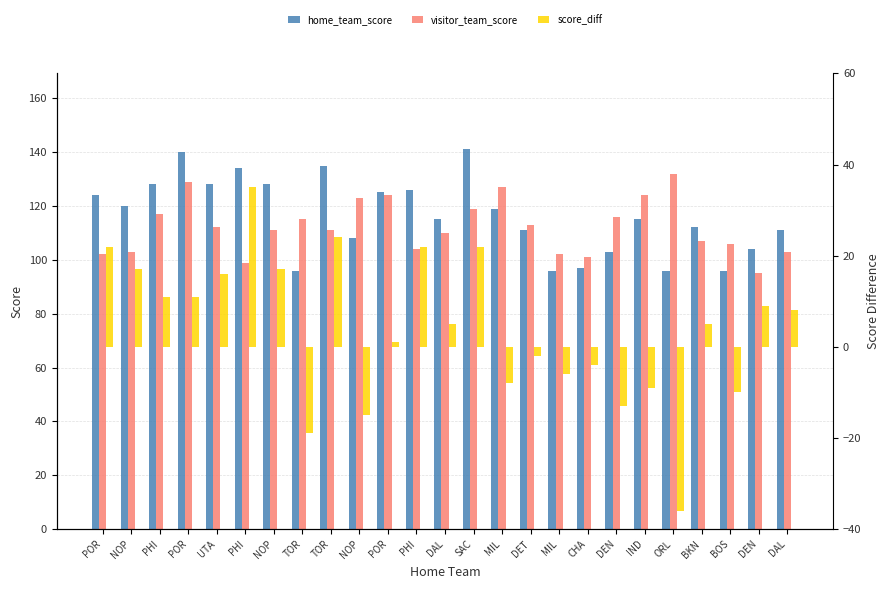

What value does the home_team_score series have at CHA, to the nearest 5?

95